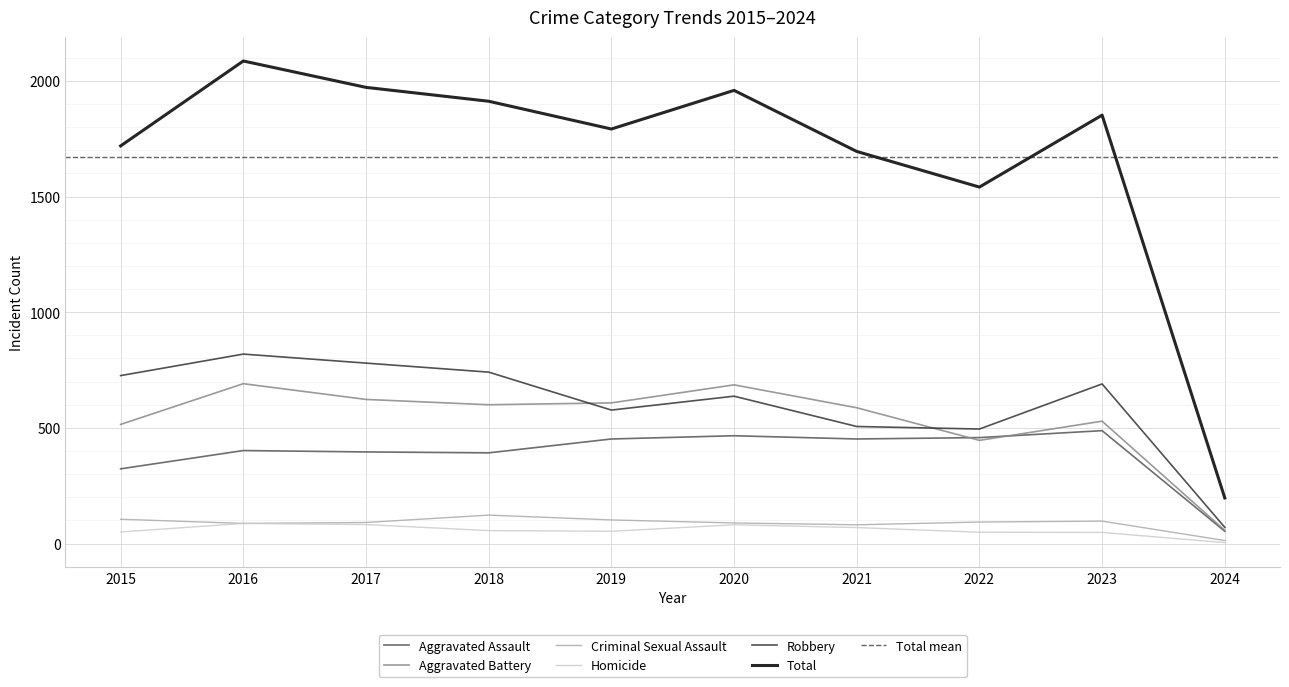

True or false: Total has more than 2 points higher than both neighbors.

True